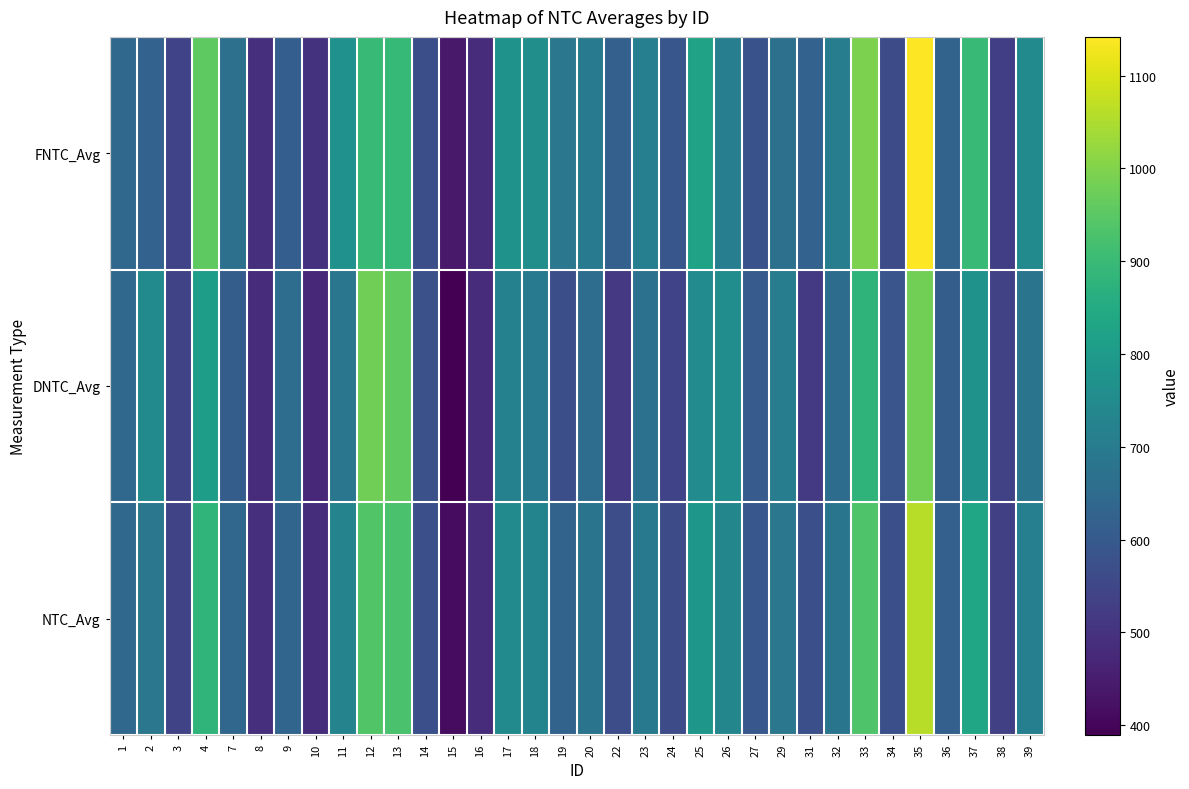

Which series has the largest total across all categories?

FNTC_Avg